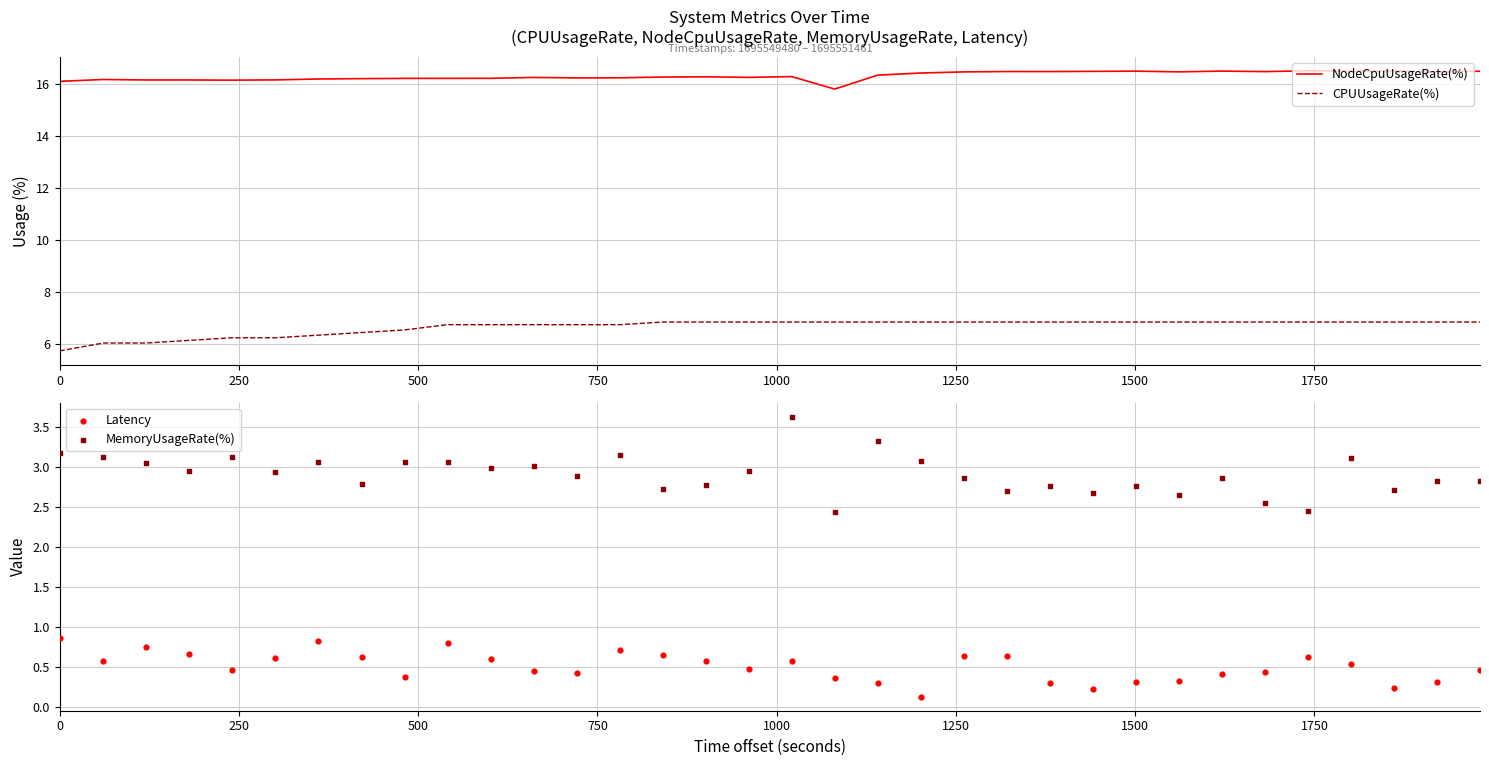

What are all the series names shown in the legend?

NodeCpuUsageRate(%), CPUUsageRate(%), Latency, MemoryUsageRate(%)